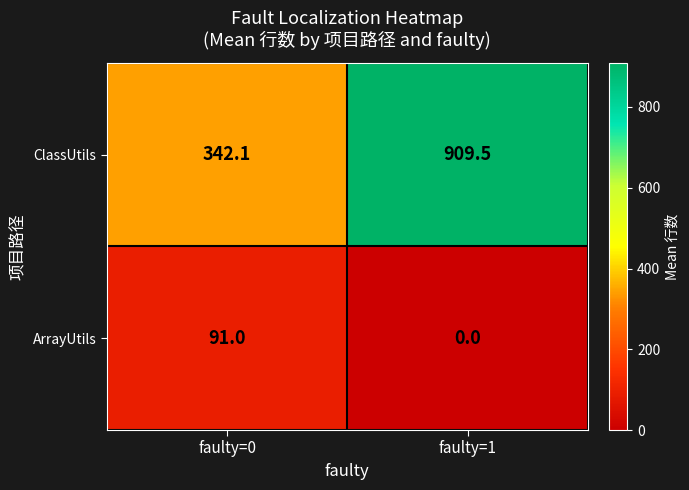

What is the difference between the highest and lowest values at faulty=1?

909.5